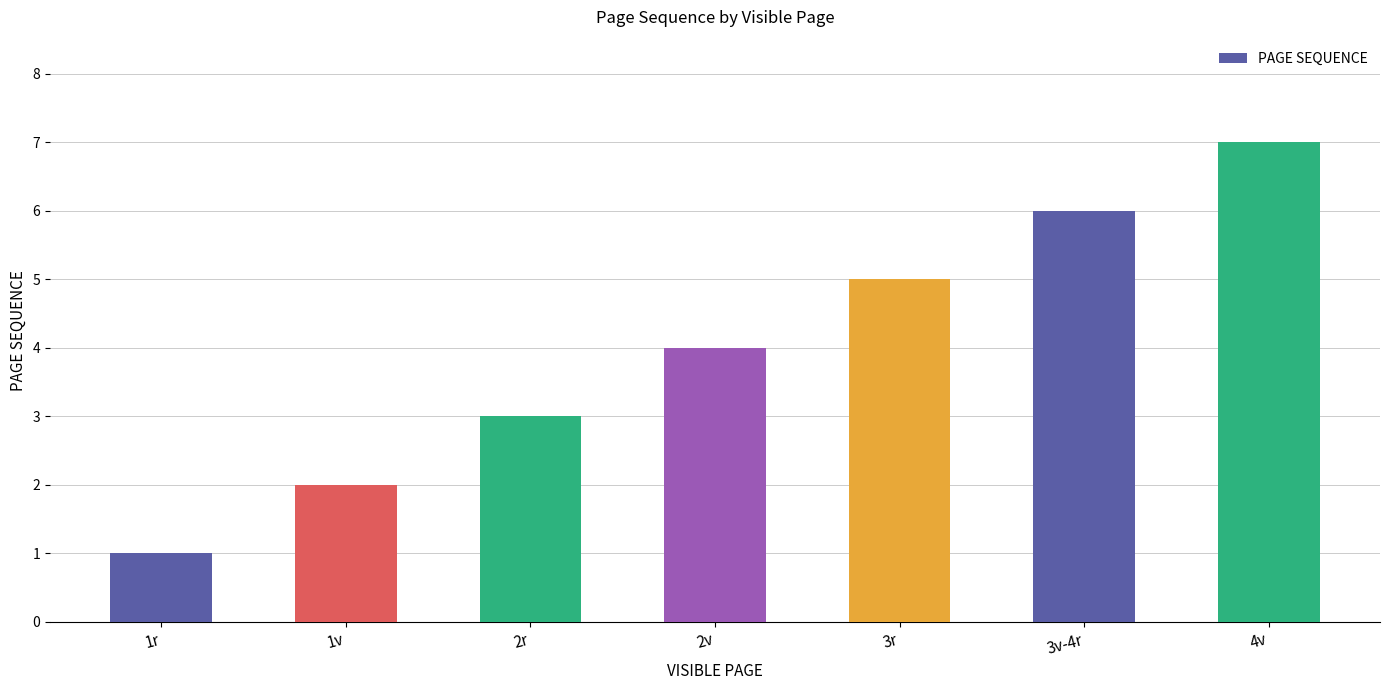

Reading right to left, transcribe all the data shown in this chart.

4v=7	3v-4r=6	3r=5	2v=4	2r=3	1v=2	1r=1